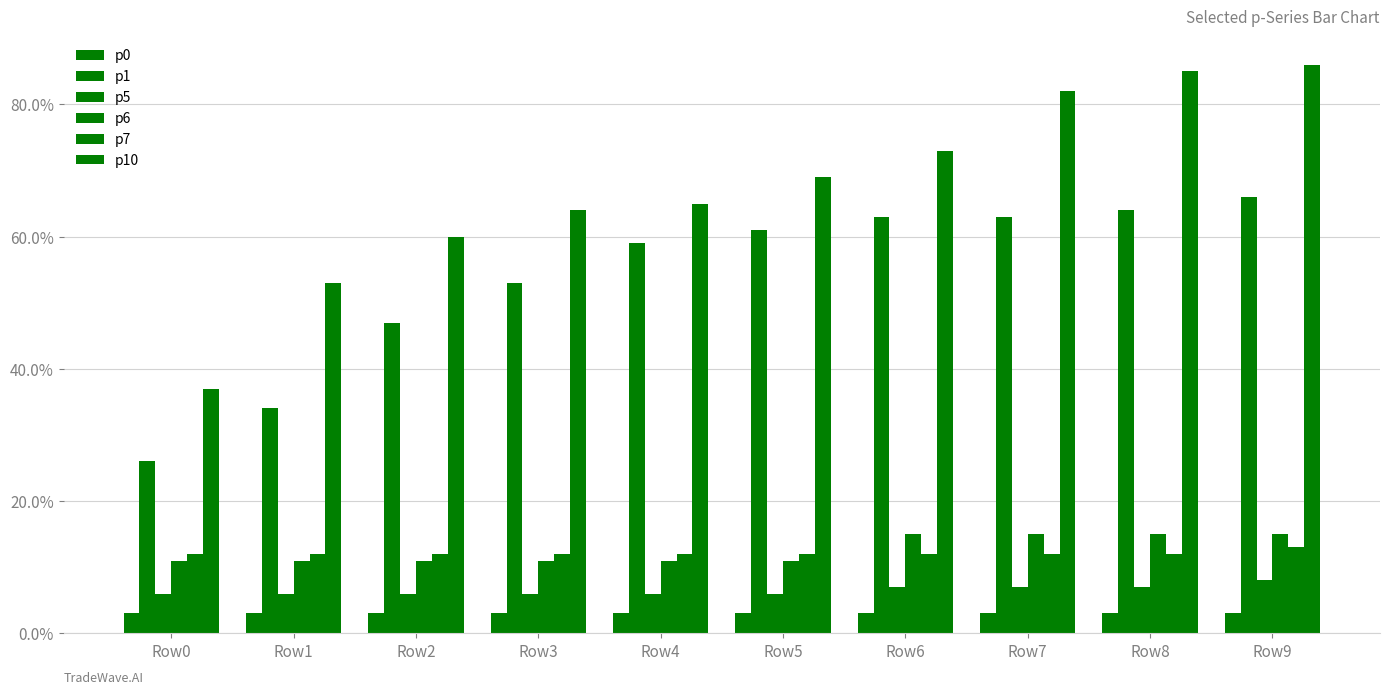

What value does the p10 series have at Row7, to the nearest 5?

80